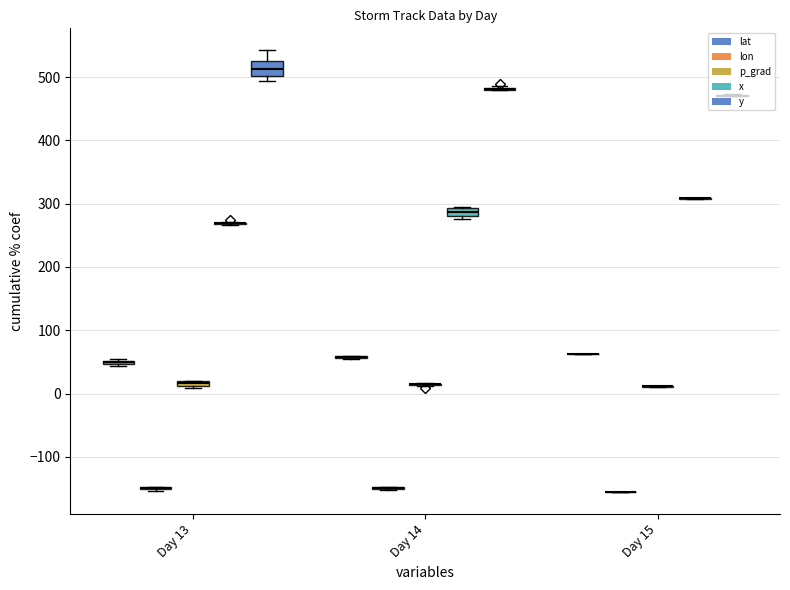

What is the difference between the maximum and minimum values in the x series?

42.0